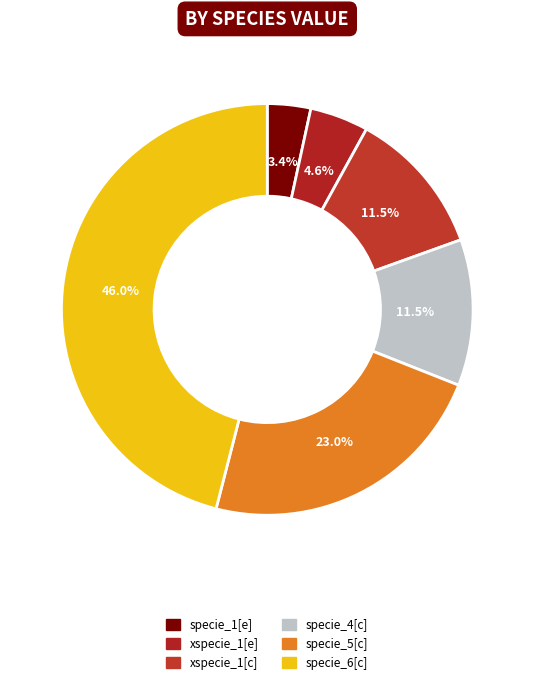

Is specie_5[c] the majority of the pie?

No